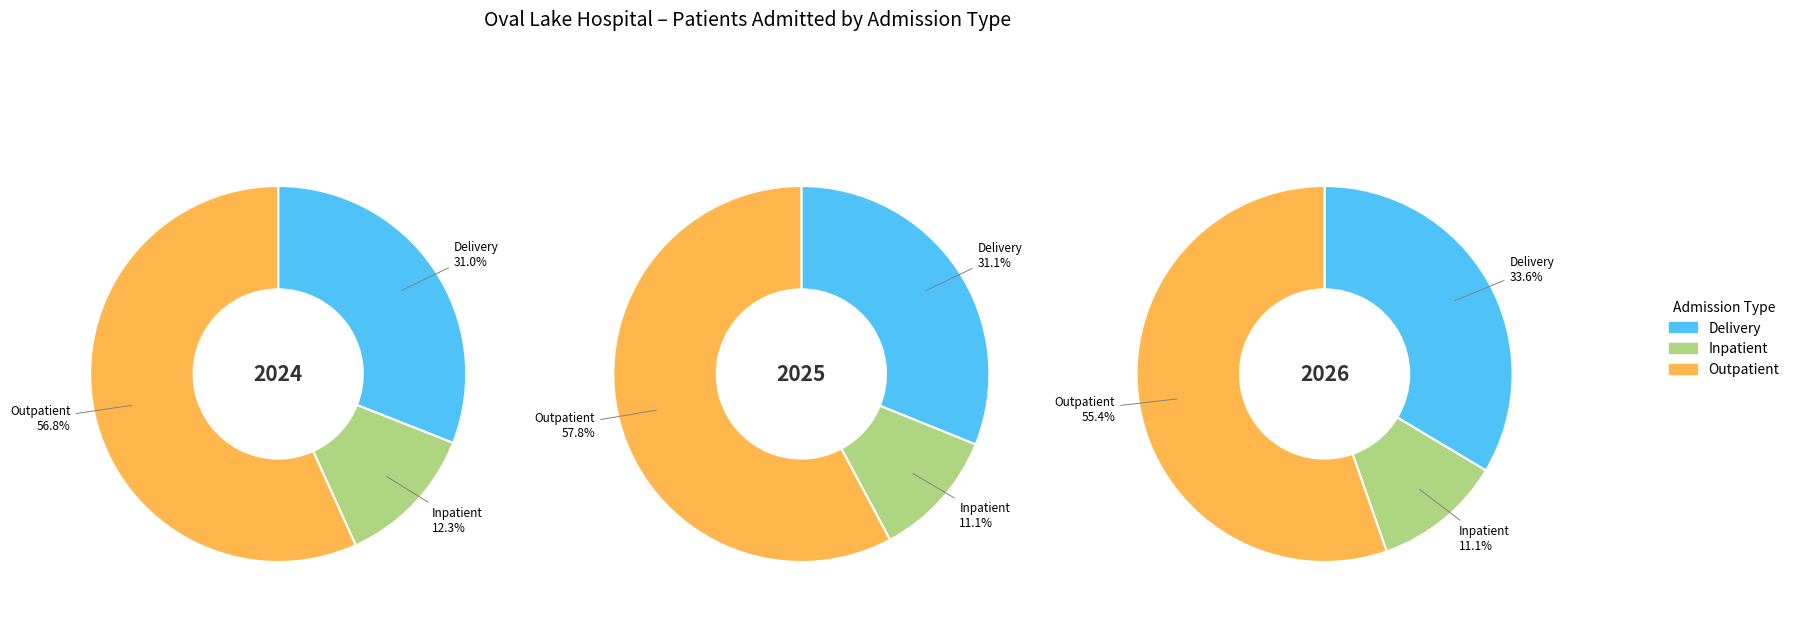

The Inpatient slice represents 3% of the pie. True or false?

False